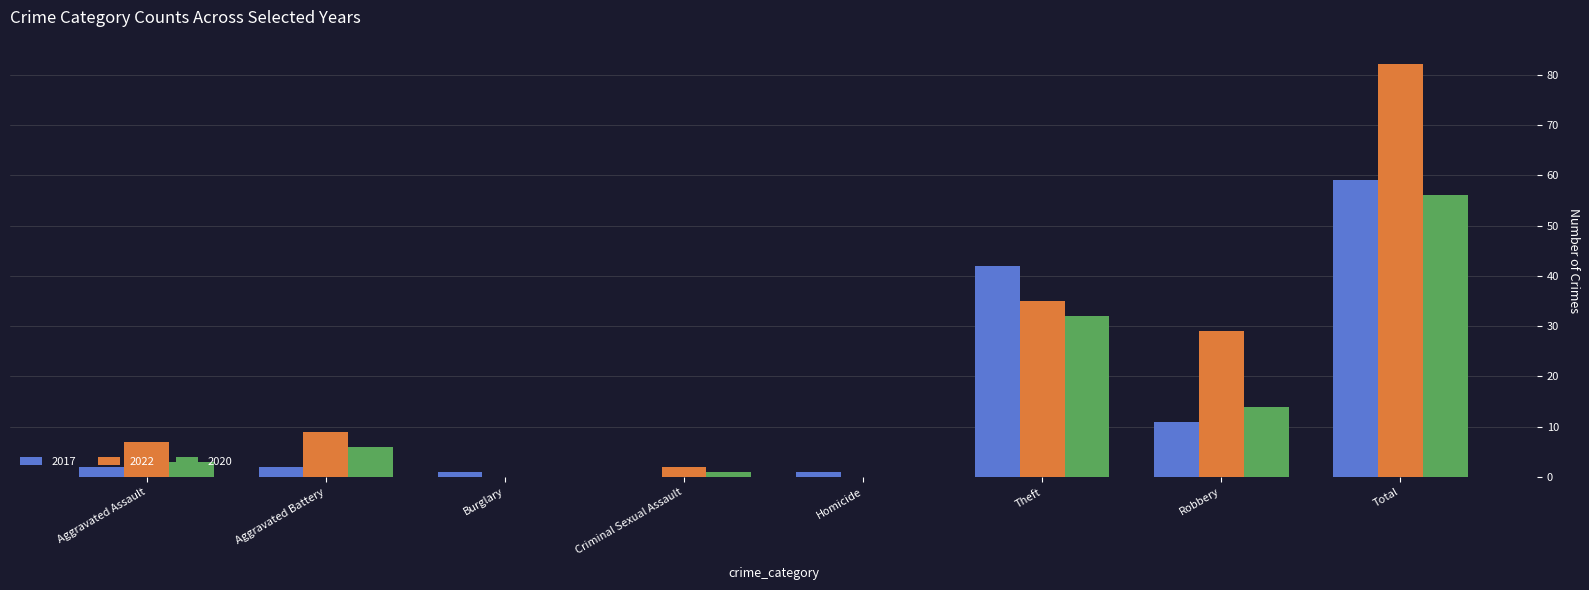

At which category does the chart reach its peak across all series?

Total